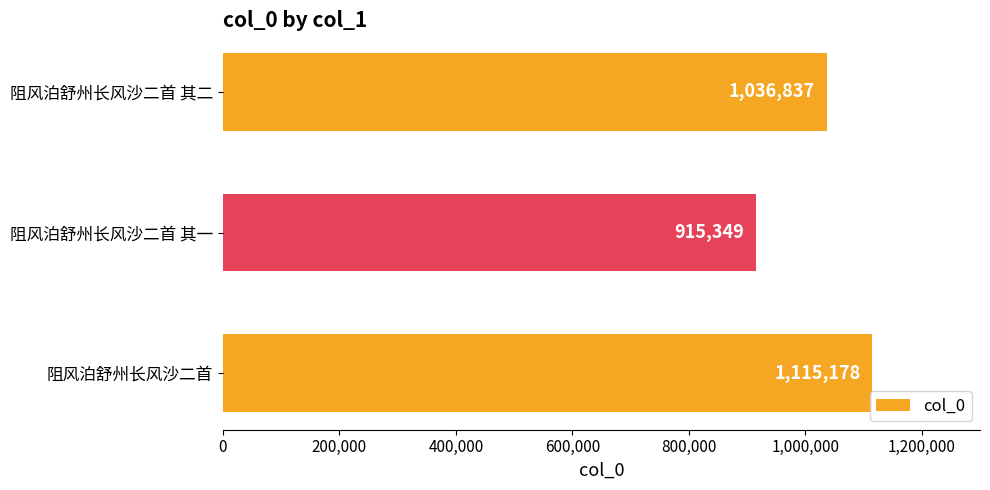

Reading top to bottom, what are all the values shown in this chart?

1036837	915349	1115178